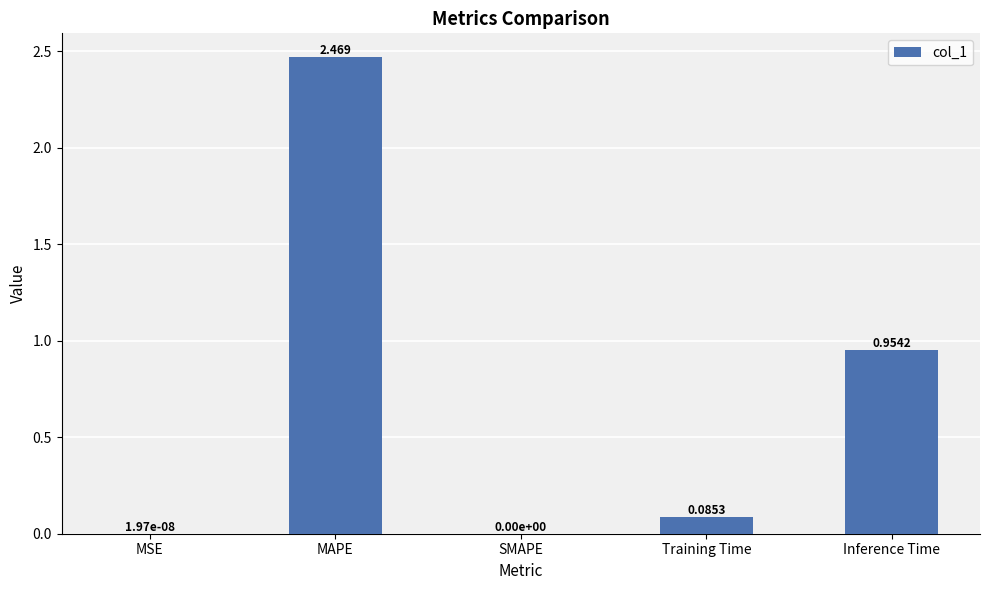

At which category does the chart reach its peak across all series?

MAPE